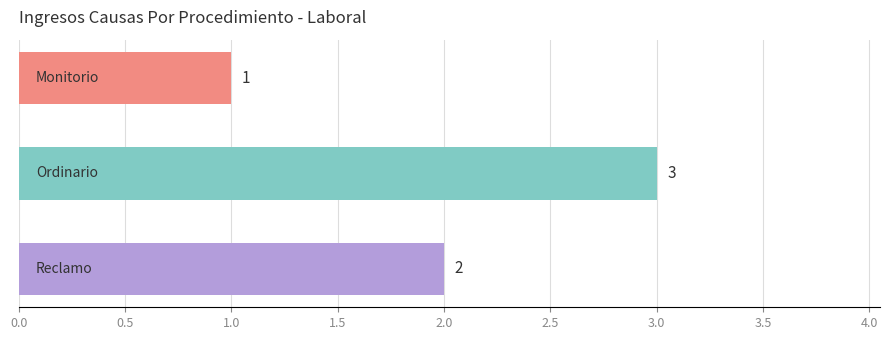

What is the sum of all values?

6